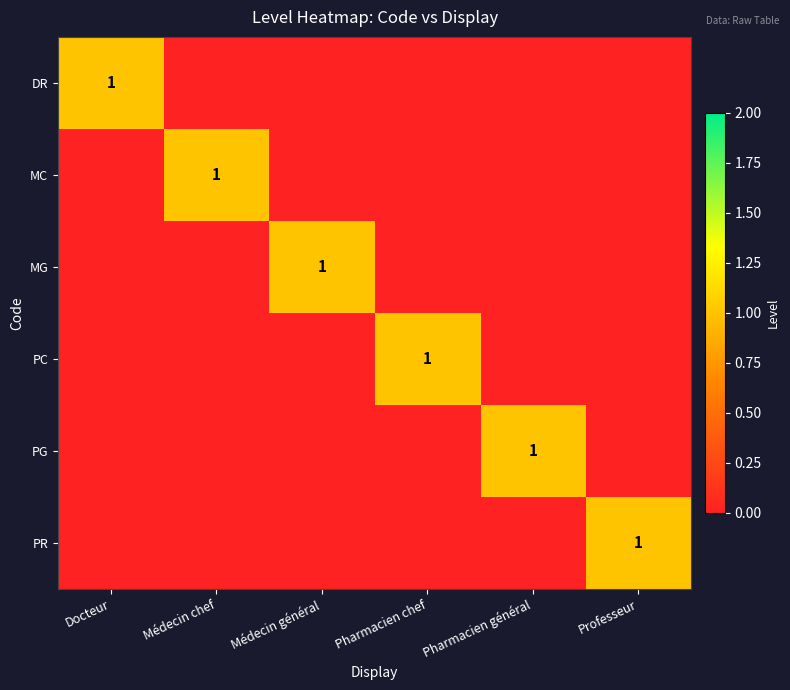

Is it true that MC equals 0 at Pharmacien général?

True